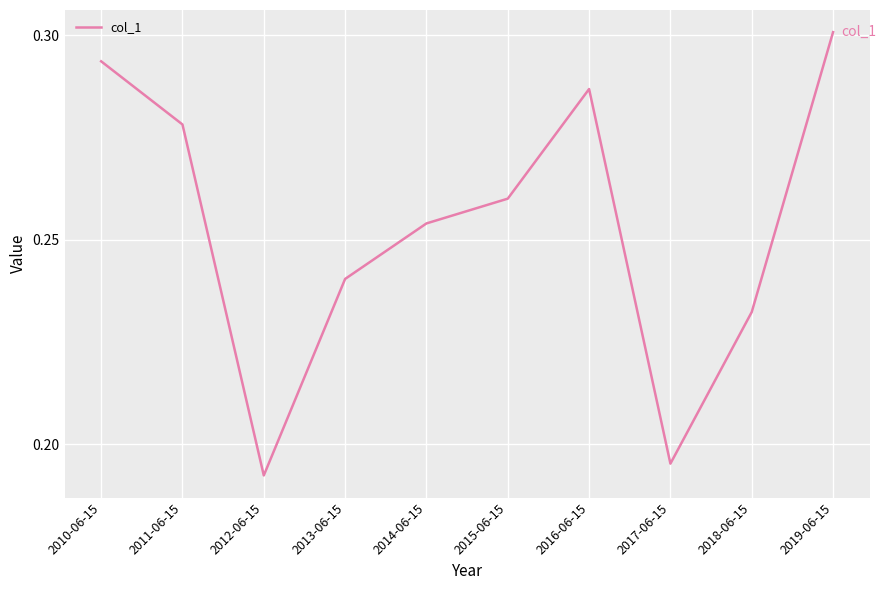

How many interior local valleys (lower than both neighbors) does the data have?

2